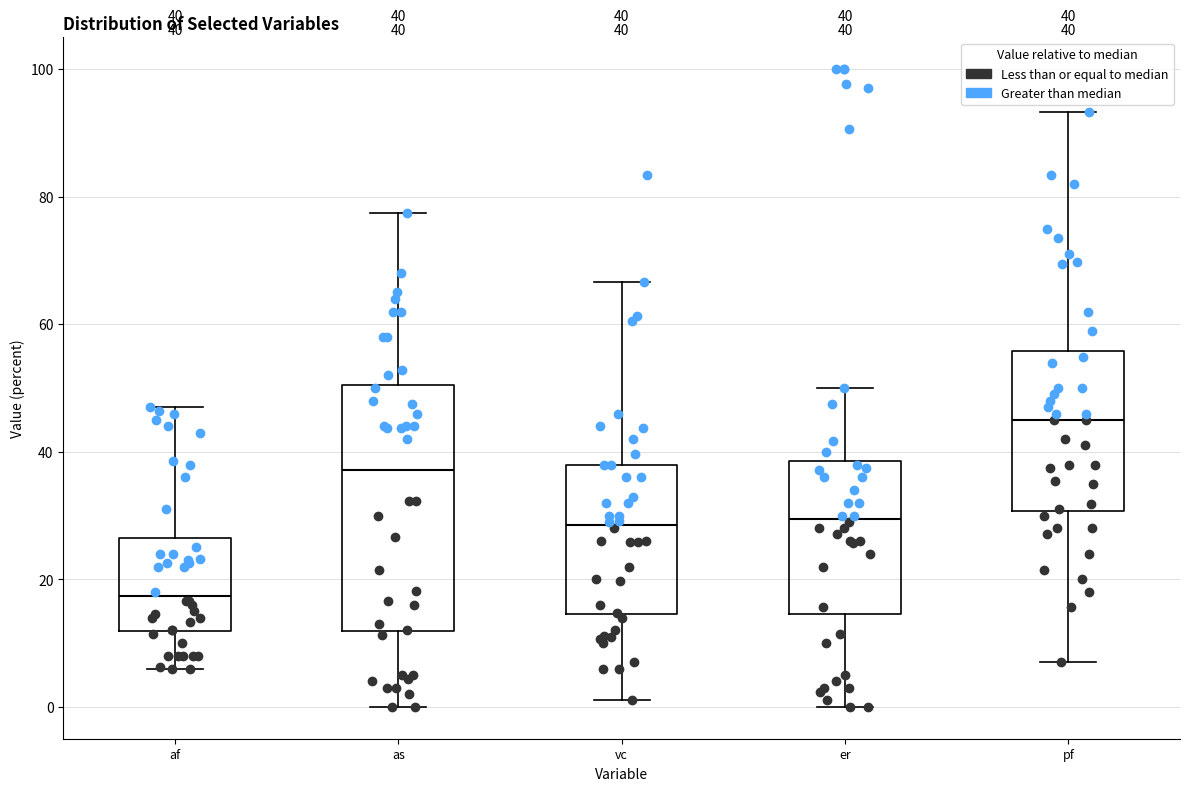

Comparing the boxes themselves (not the whiskers), which one is the tallest?

as